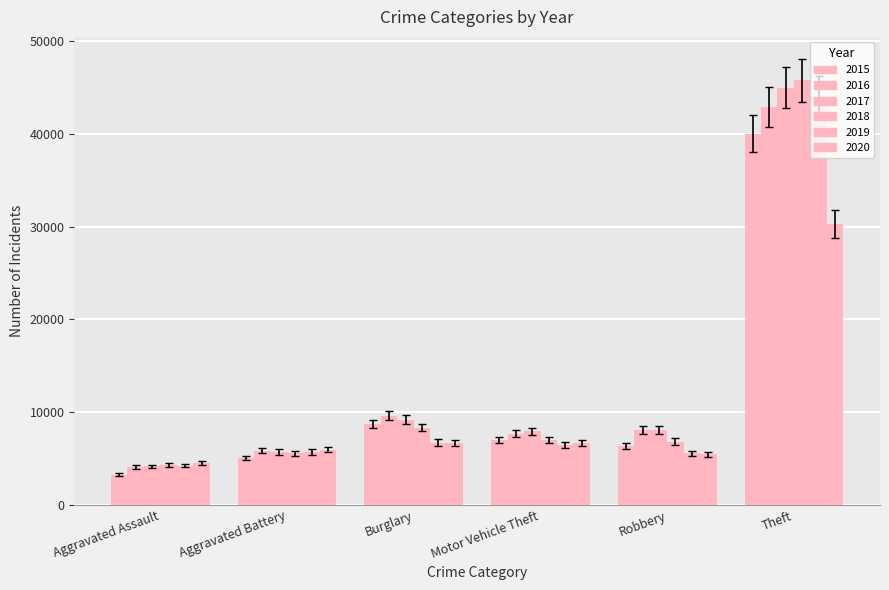

How many series are shown in this chart?

6